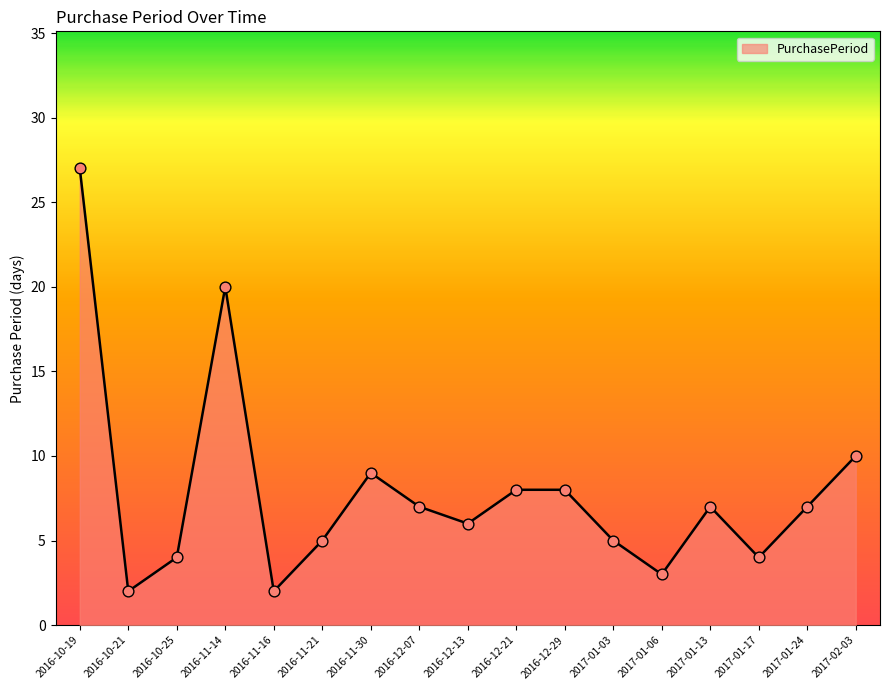

Which has a higher value, 2016-11-30 or 2016-12-21?

2016-11-30